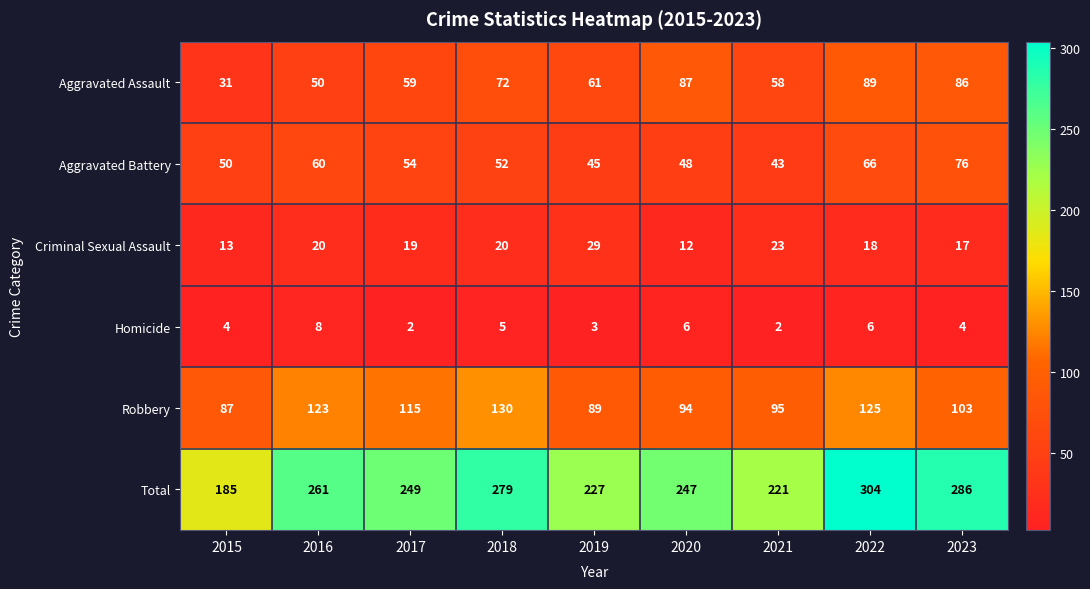

Between 2015 and 2022, which series saw the biggest shift?

Total